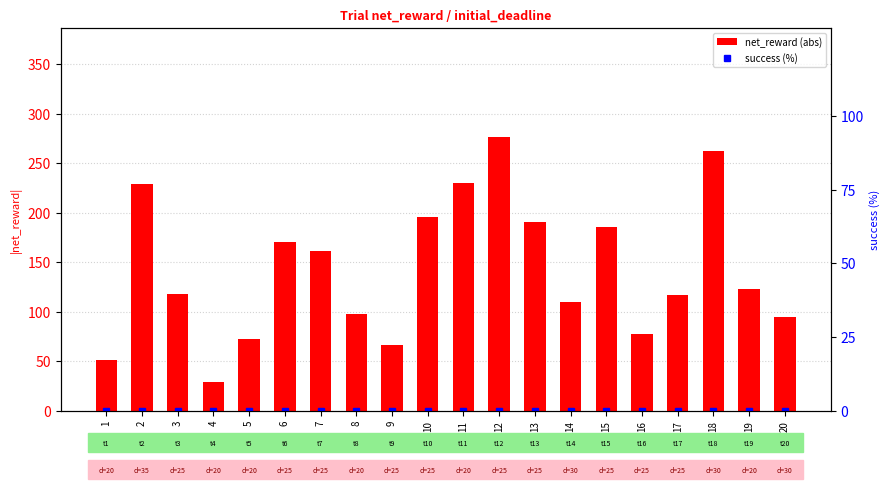

Which category has the highest value in the success (%) series?

1